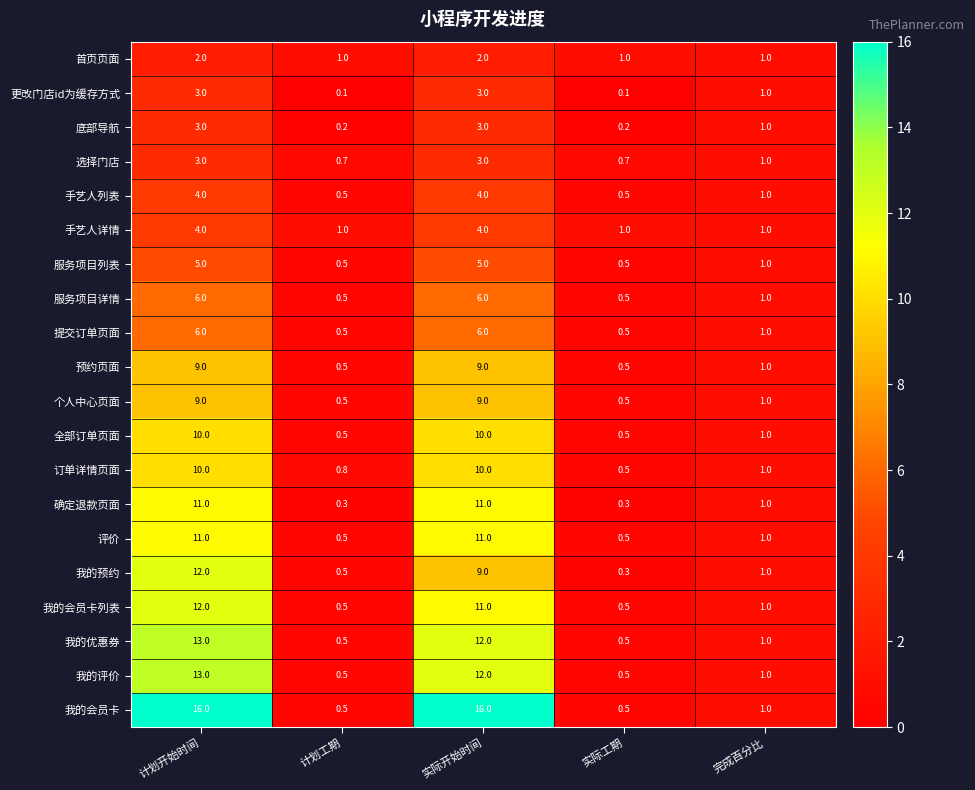

What is the approximate value of 提交订单页面 at 实际开始时间?

6.0